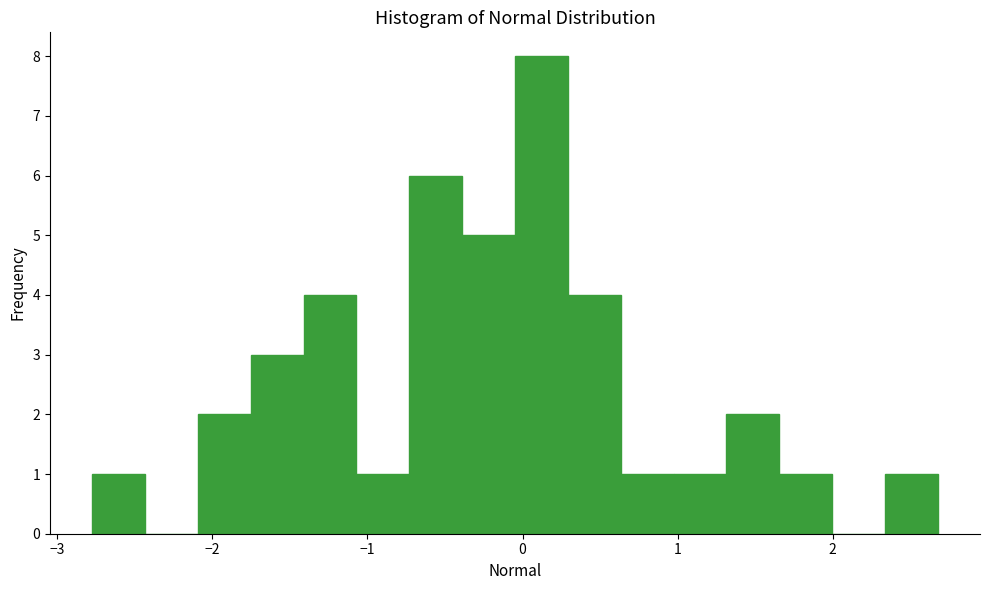

Read against the x-axis, roughly where is the centre of the tallest bar?

0.1